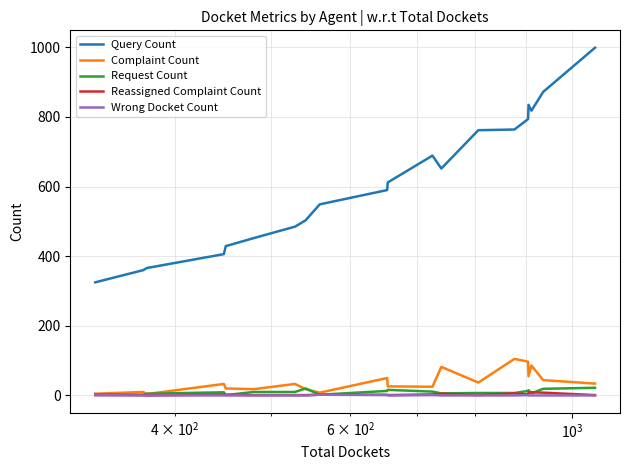

How many lines are shown in the chart?

5